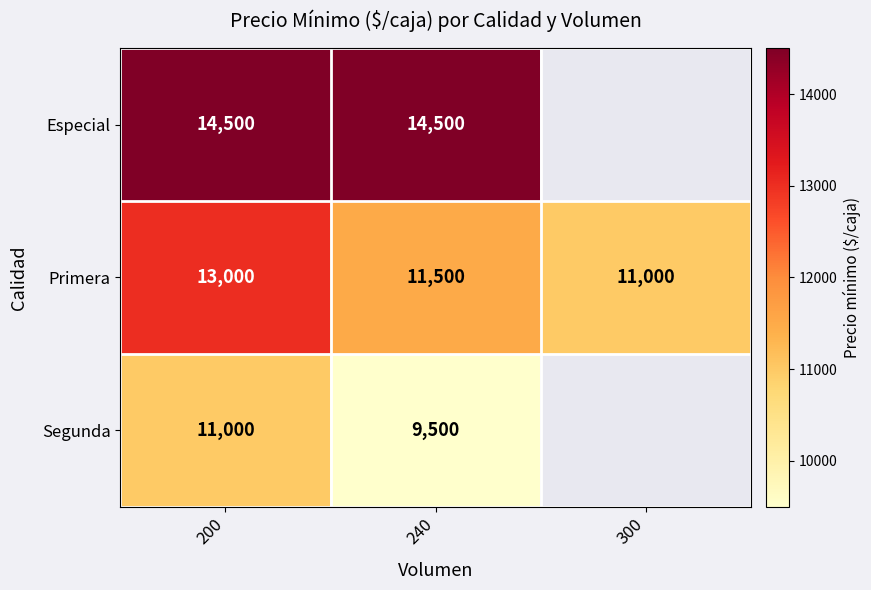

Read the Primera value at 300, to the nearest 50.

11000